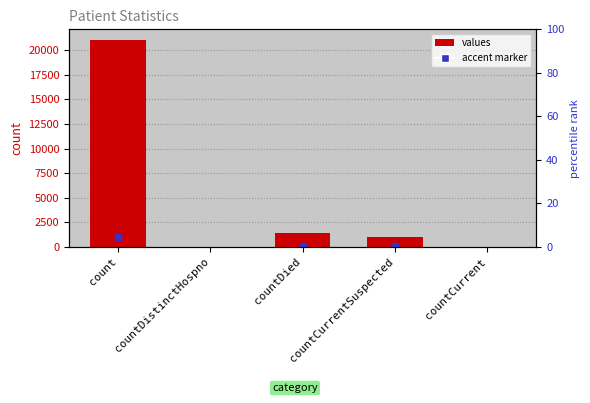

What is the maximum value shown in the chart?

21050